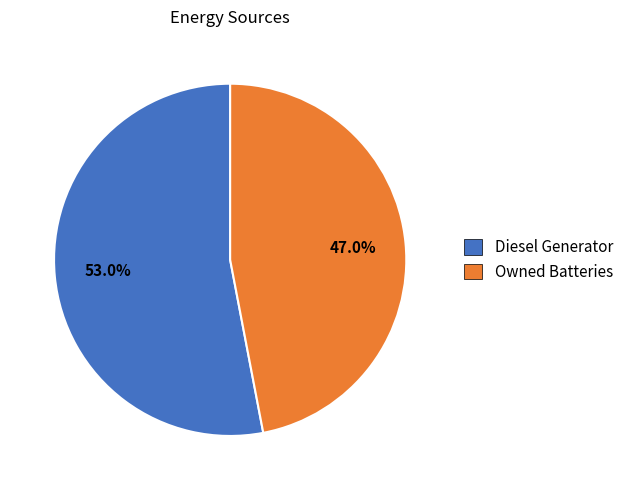

What percentage is NOT represented by Owned Batteries?

53.0%